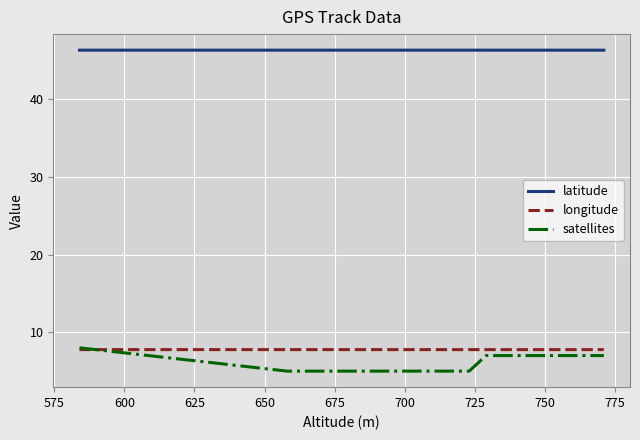

What is the minimum value shown in the chart?

5.0